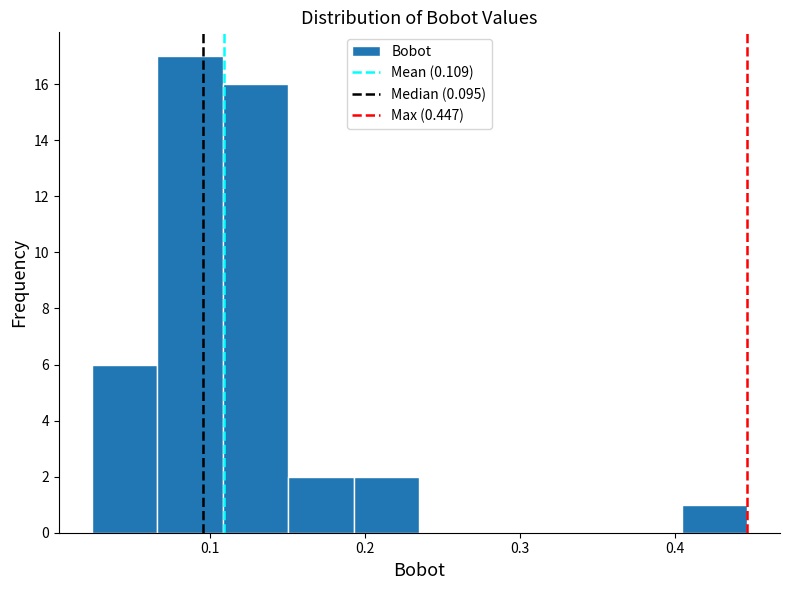

What is the height of the bar covering 0.11 to 0.15 on the x-axis? Neither the bar edges nor the heights are printed on the chart, so give them approximately, as read against the axes.

16